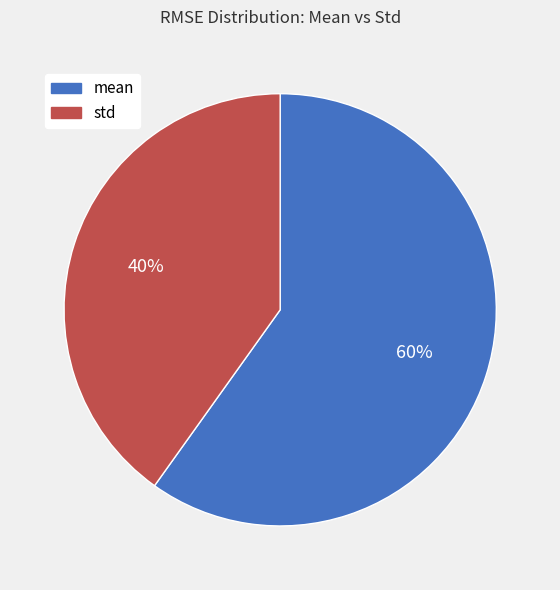

Which slice represents more than half of the pie?

mean